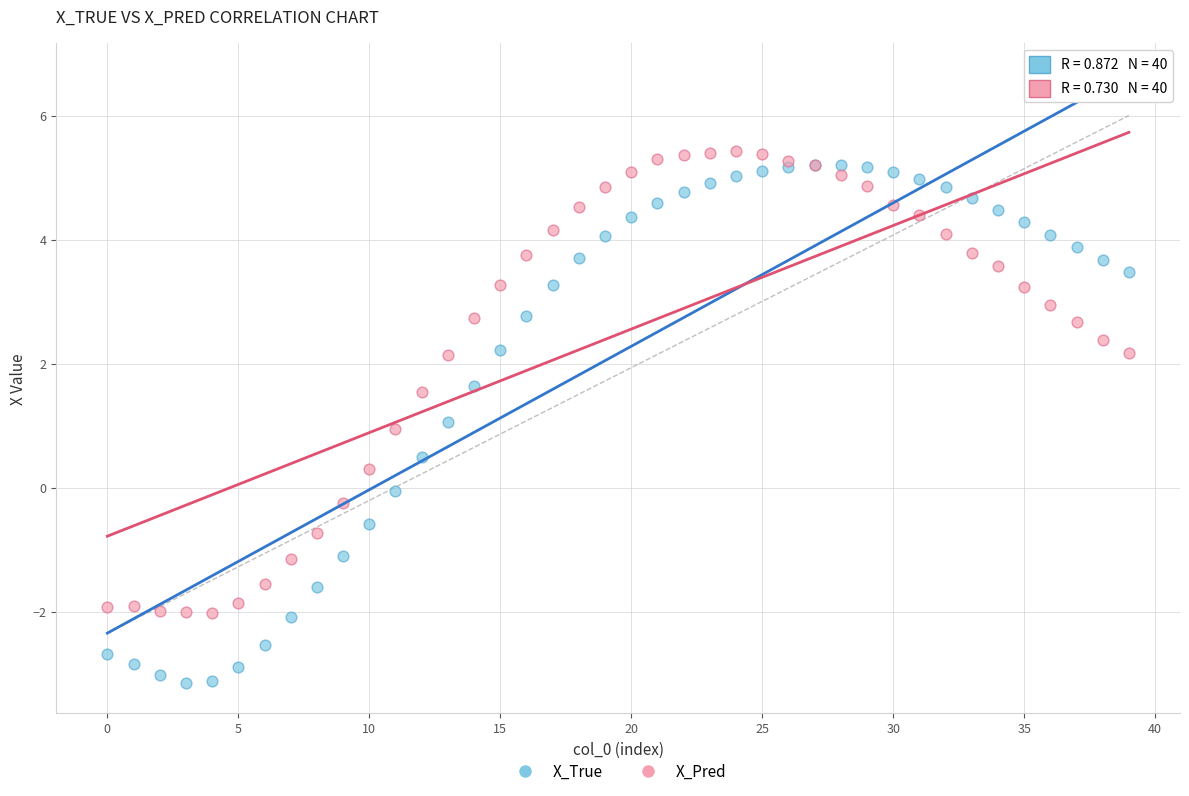

Which series reaches the minimum Y coordinate?

X_True